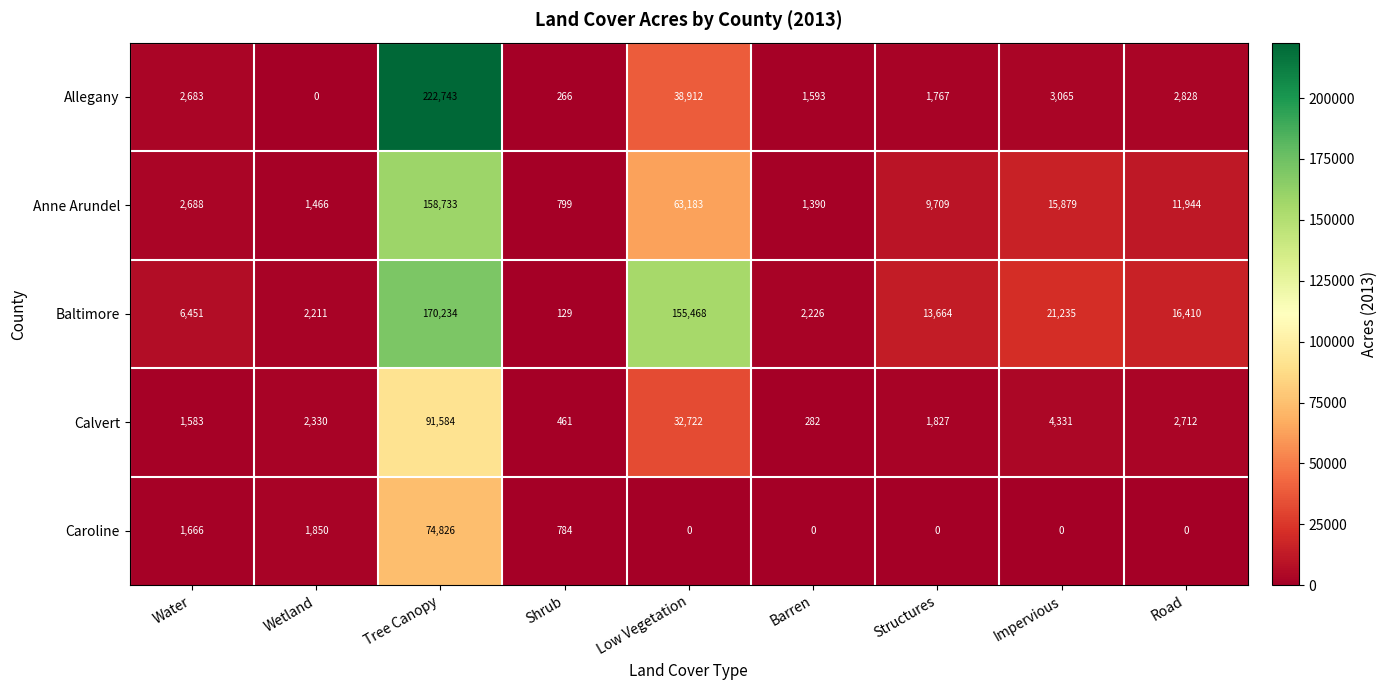

Which category has the lowest value in the Baltimore series?

Shrub